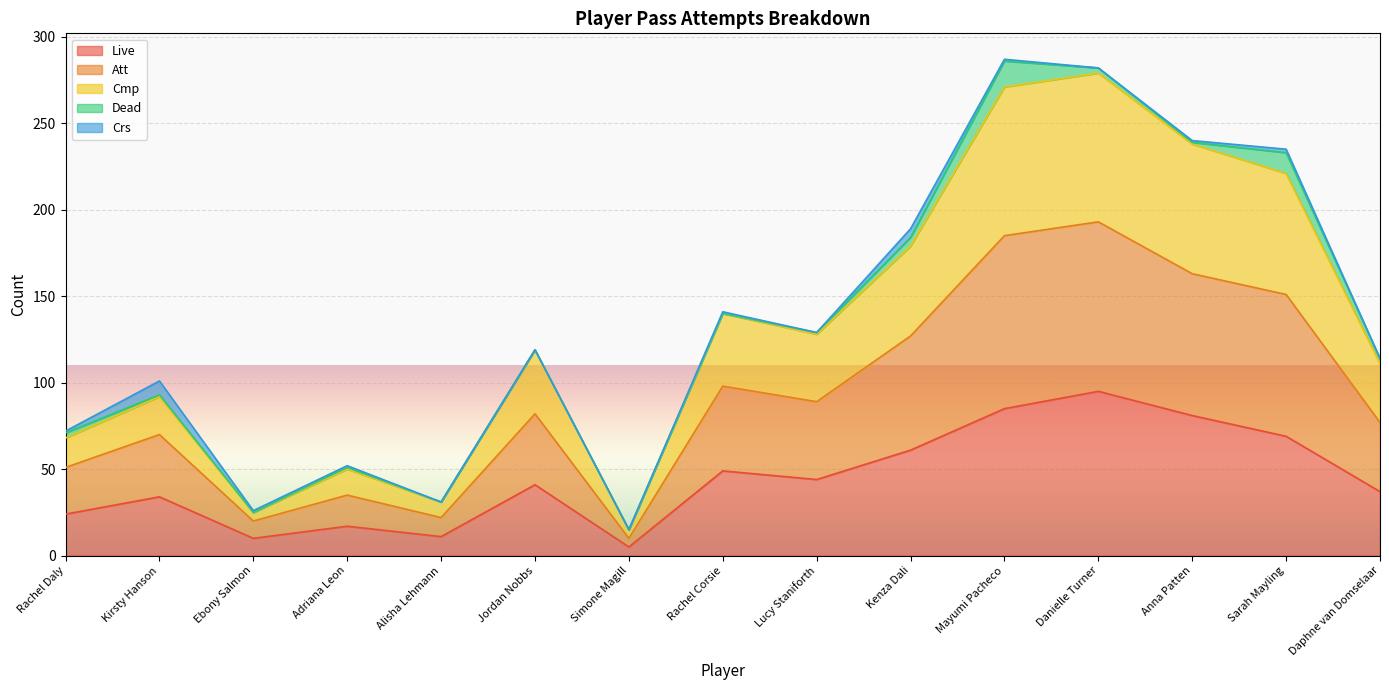

What is the label of the 1st point from the right?

Daphne van Domselaar